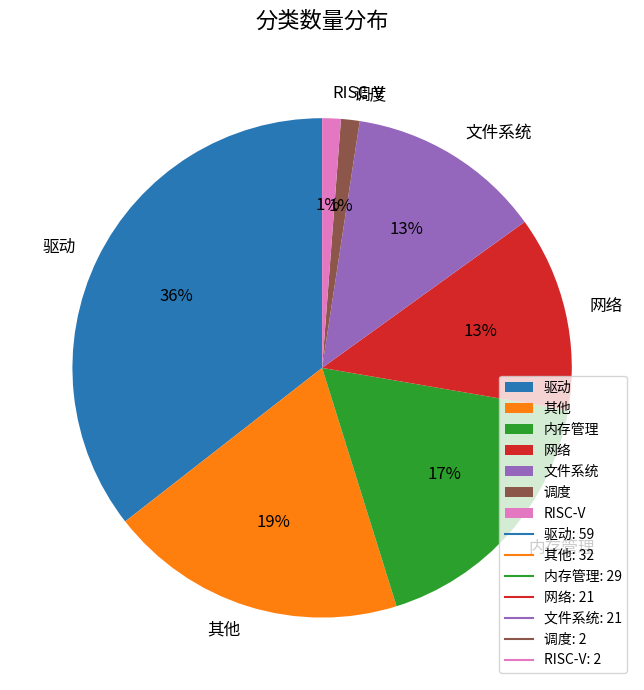

To the nearest percent, what is the combined percentage of 驱动 and RISC-V?

37%